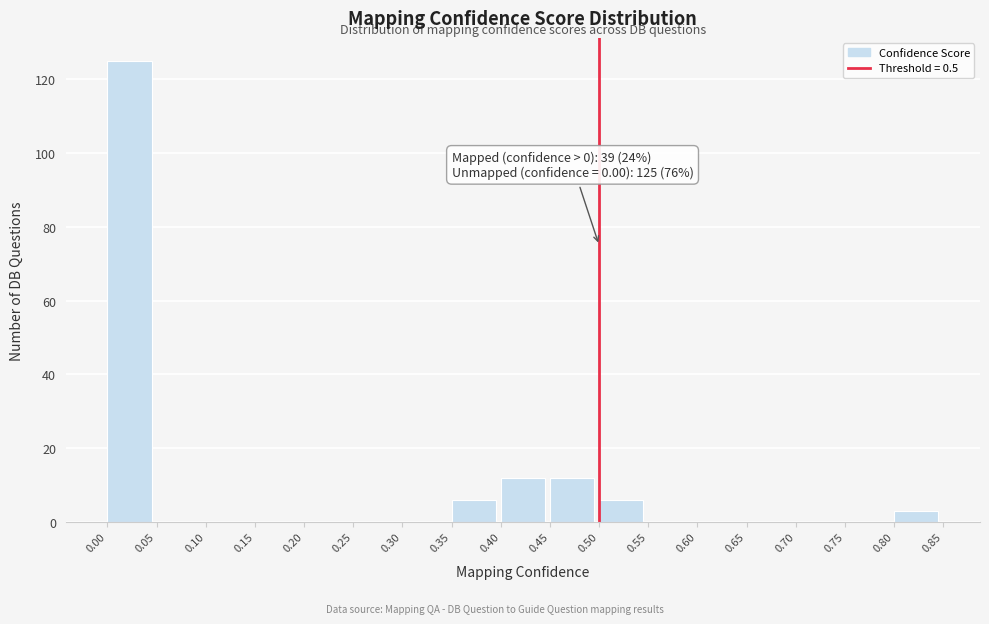

Which range on the x-axis has the tallest bar?

0.00 to 0.05